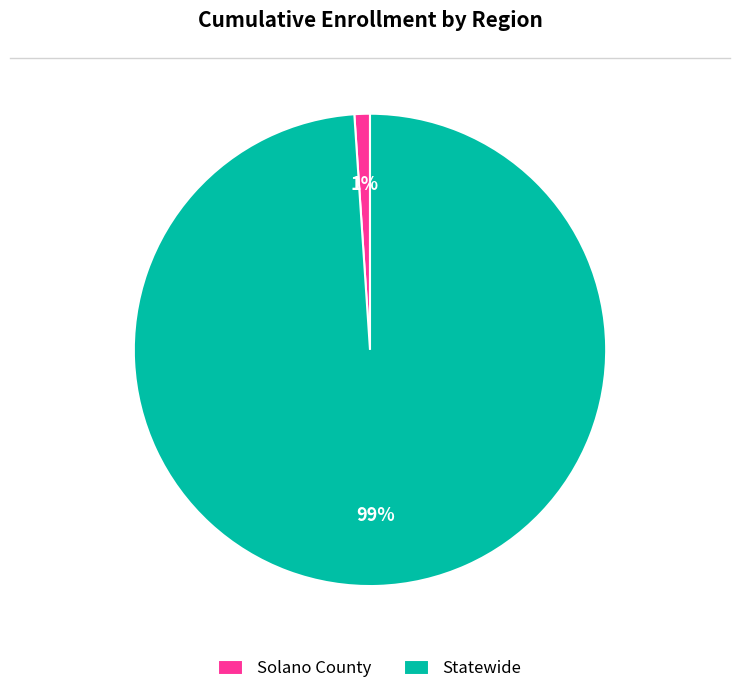

Between Solano County and Statewide, which is larger?

Statewide